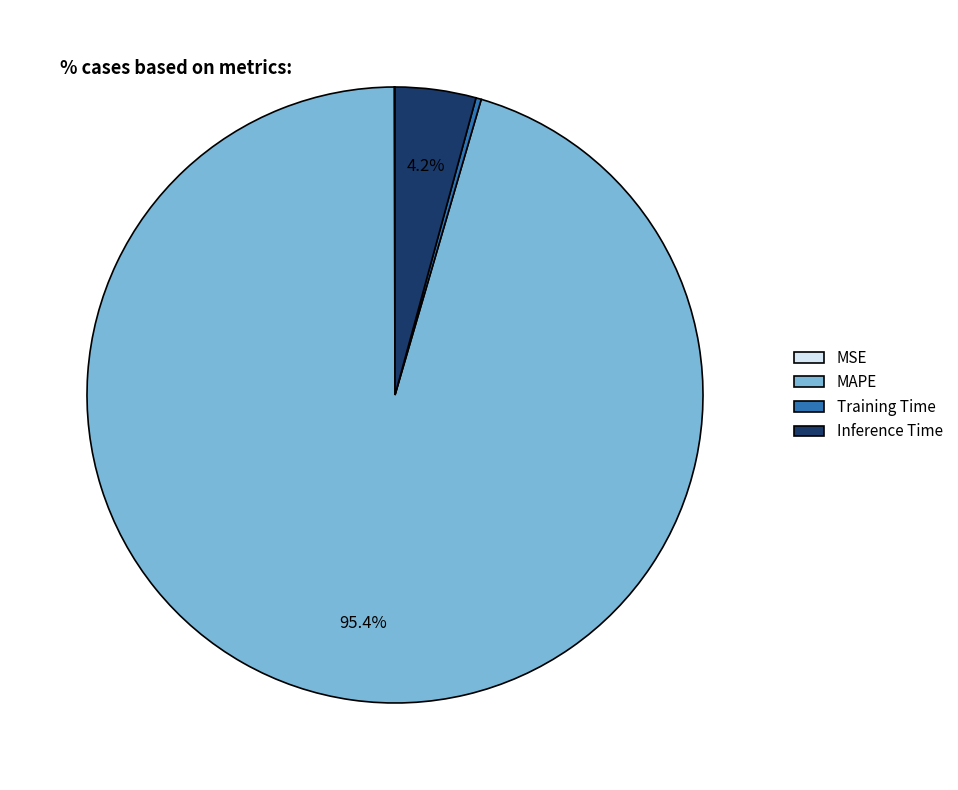

Does any single category account for the majority?

Yes